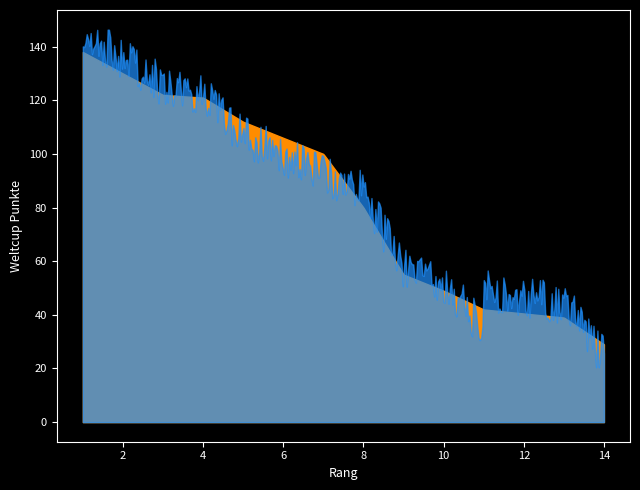

Which label corresponds to the smallest value in the chart?

14